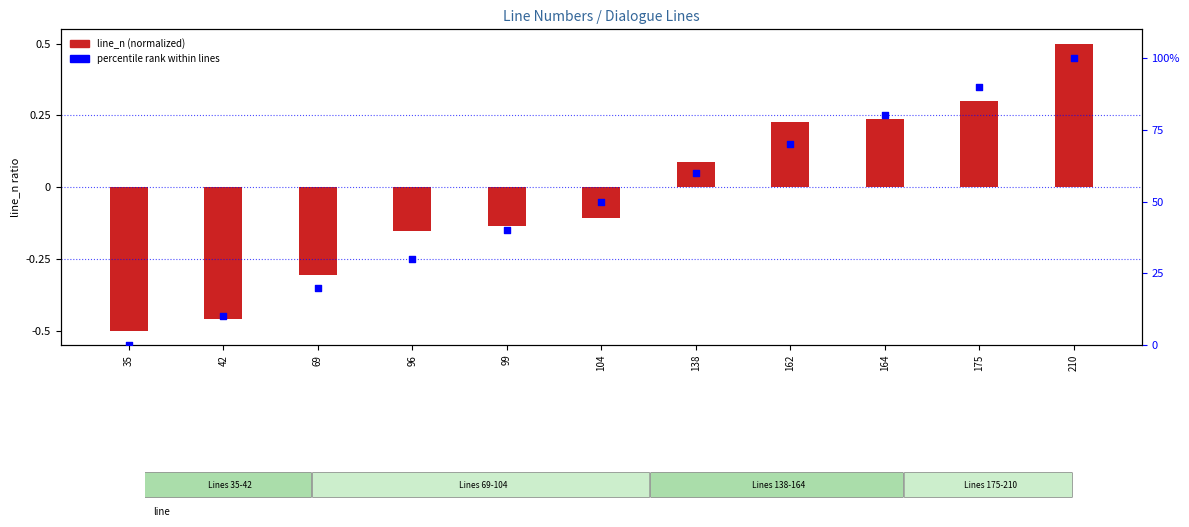

Is the value of percentile rank at 138 greater than the value of line_n (normalized) at 175?

Yes